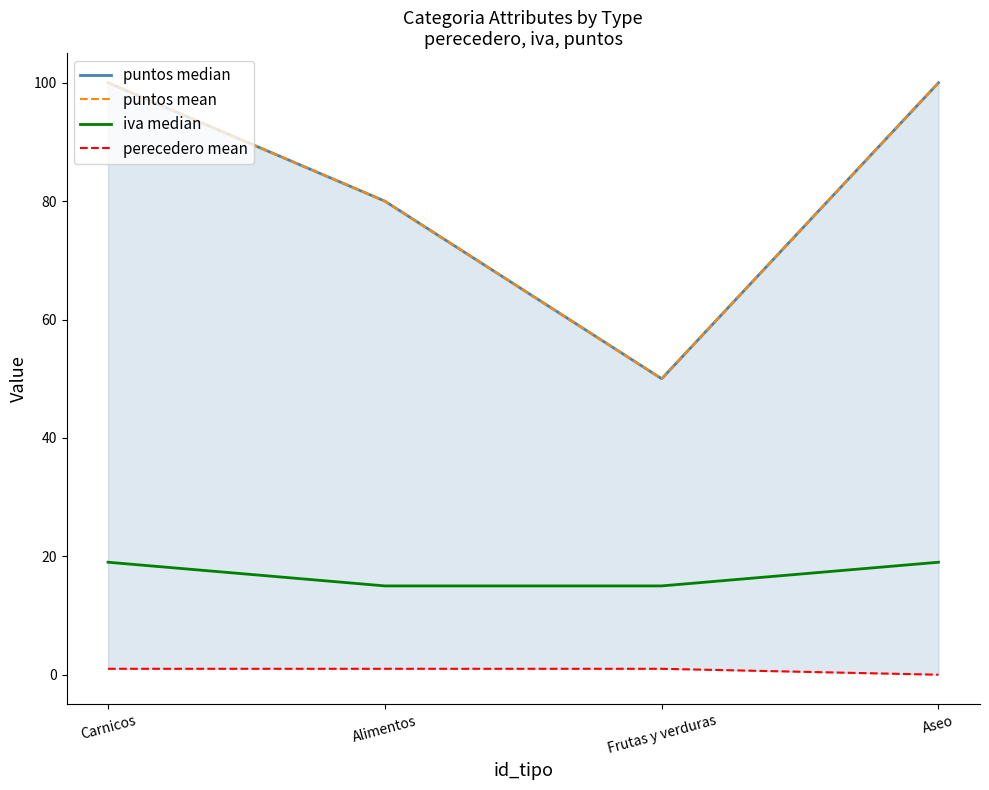

Which category has the highest value in the perecedero mean series?

Carnicos